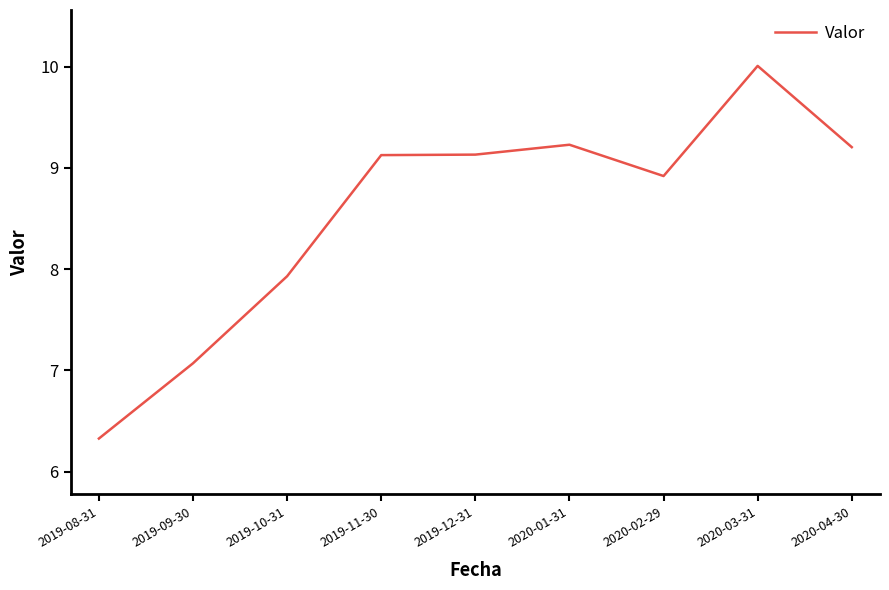

Which category has the highest value across all series?

2020-03-31